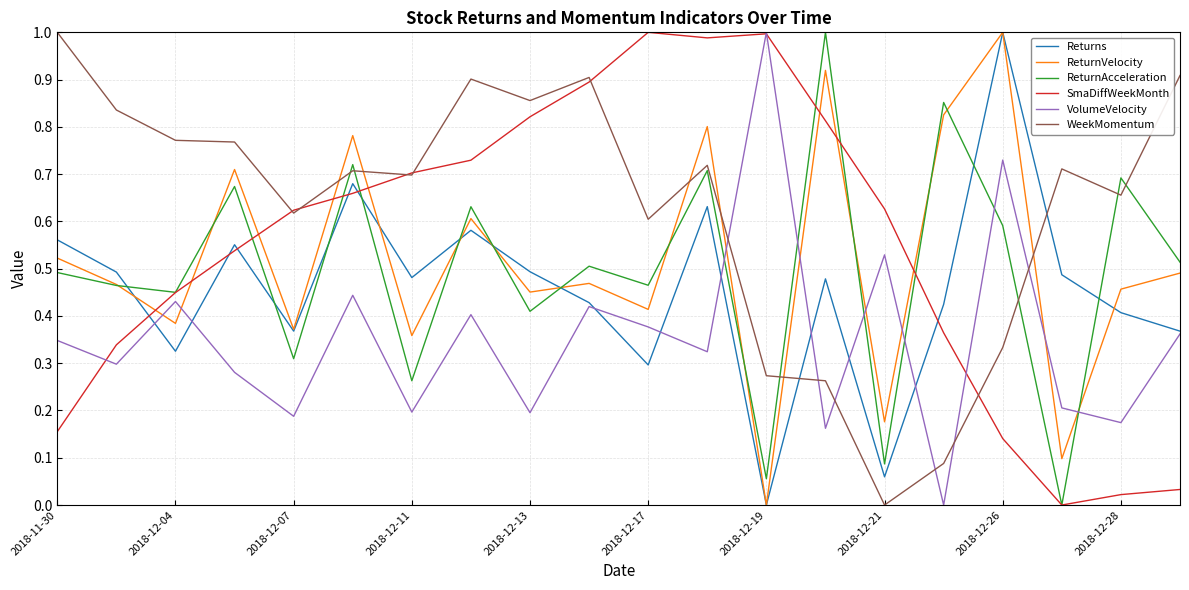

True or false: ReturnVelocity and WeekMomentum intersect in this chart.

True